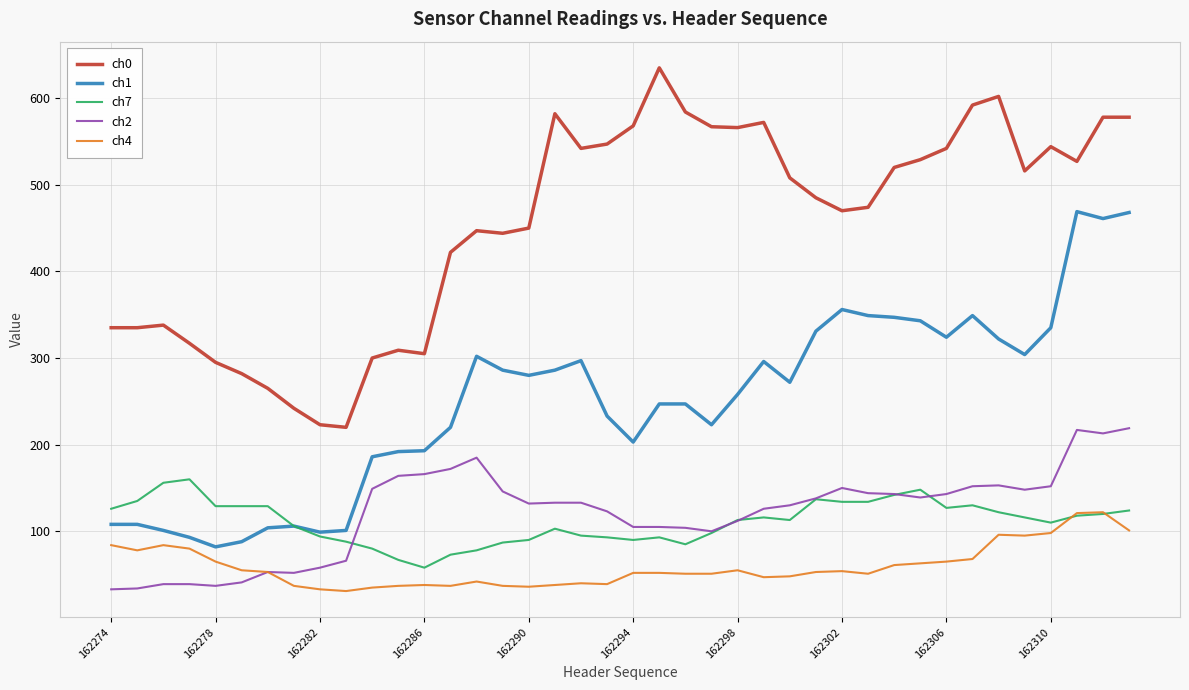

Does the chart have visible grid lines?

Yes